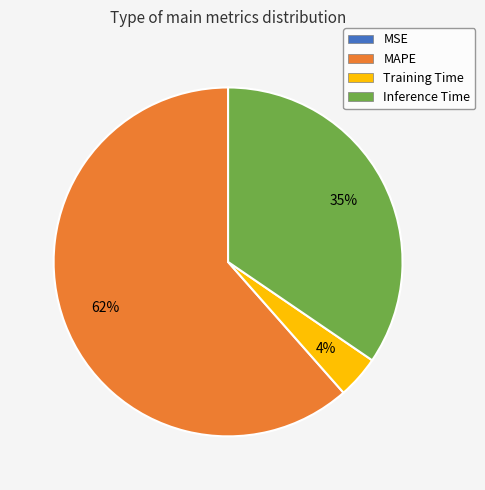

What is the majority slice?

MAPE